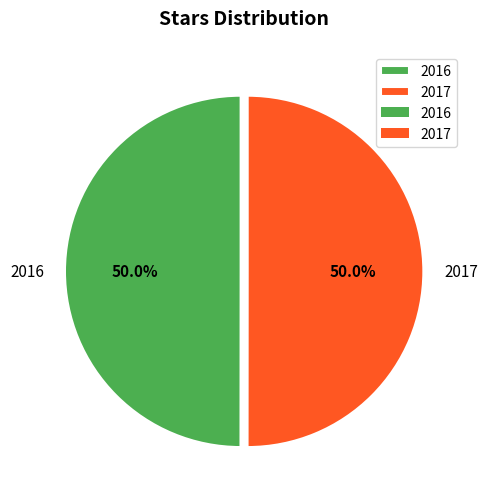

To the nearest percent, what is the combined percentage of 2016 and 2017?

100%